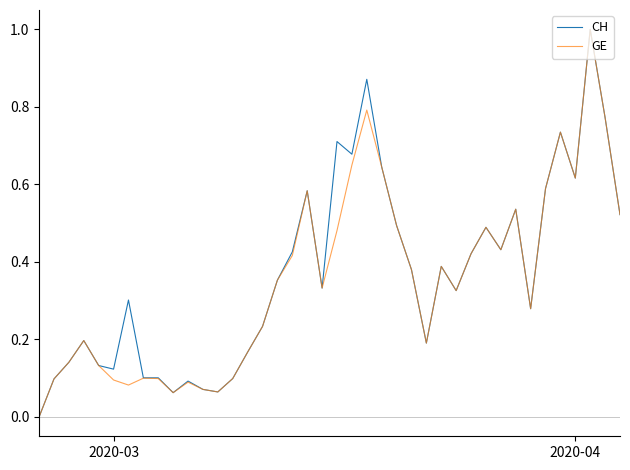

What is the highest value of the CH series?

1.0